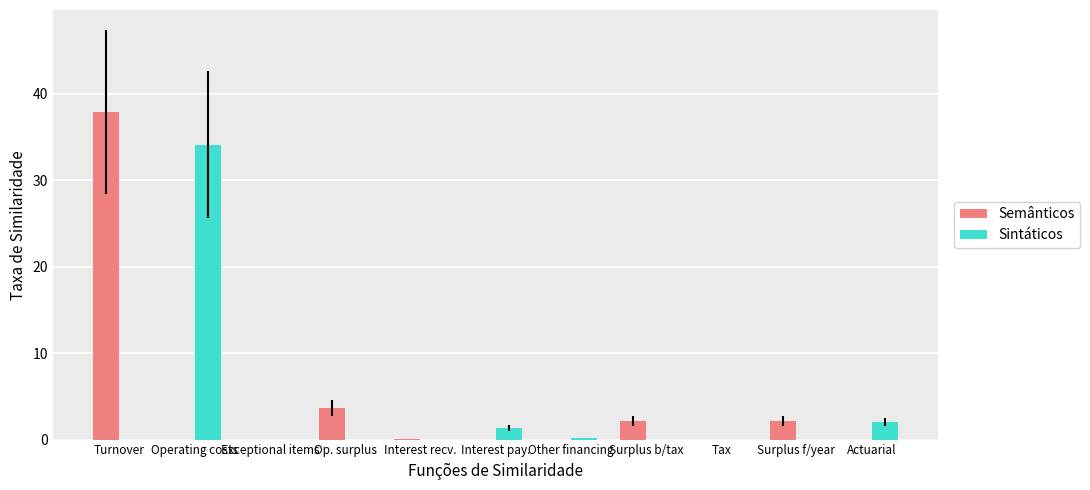

Which label corresponds to the largest value in the chart?

Turnover